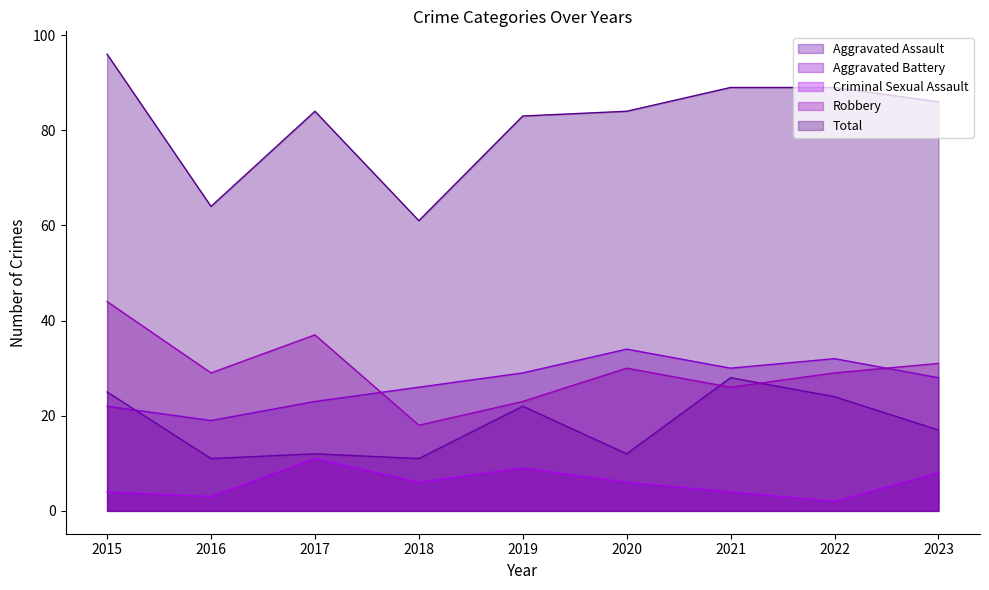

What is the value of the Total point at the 8th from the left?

89